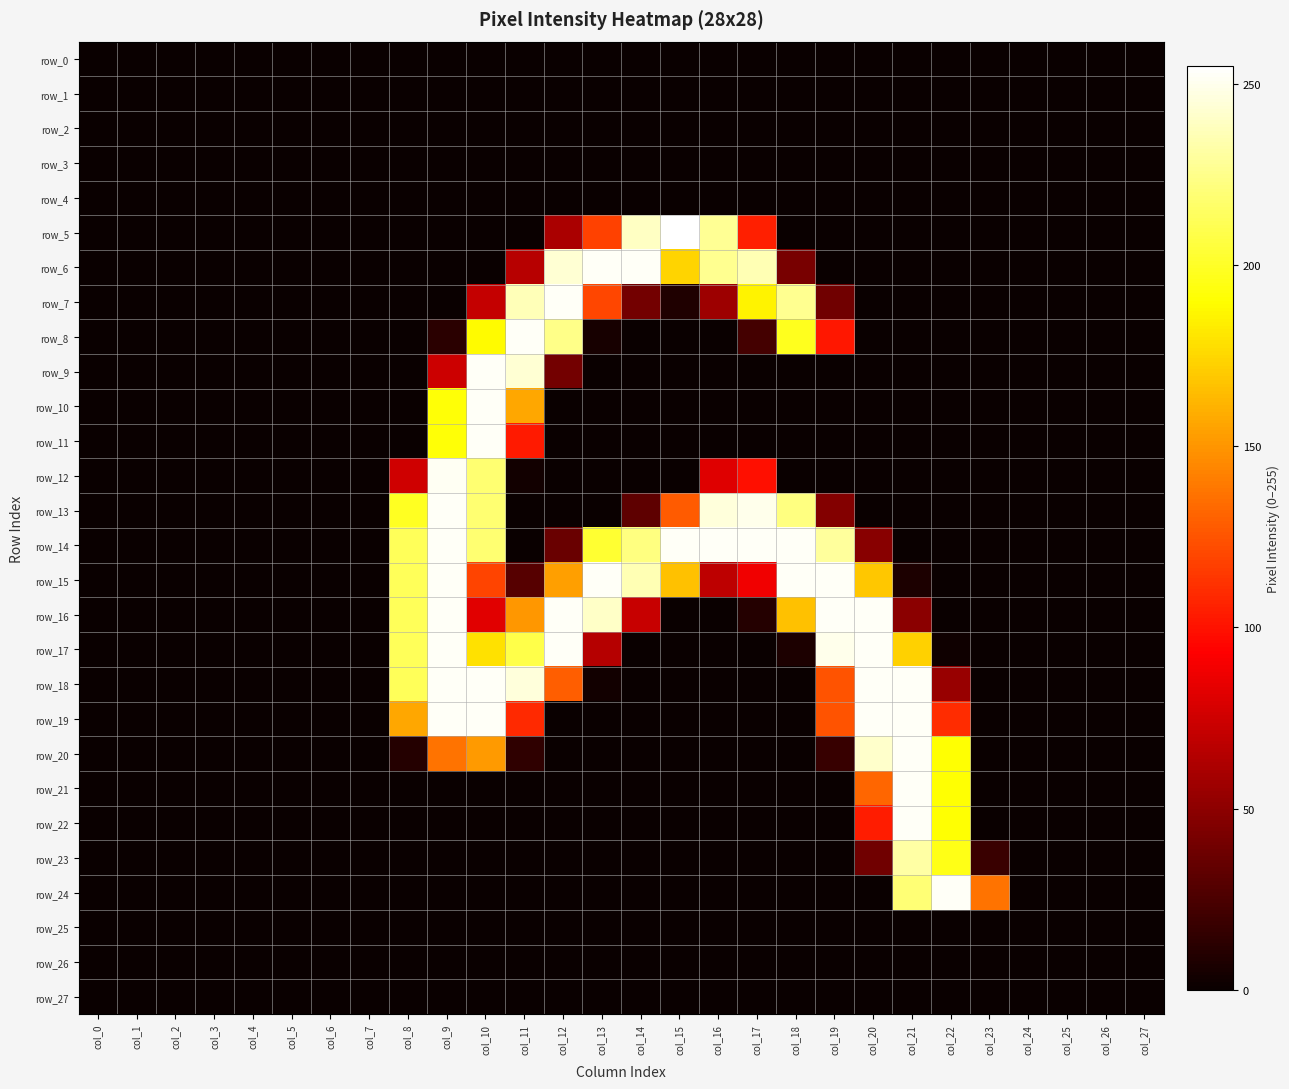

The row_22 series shows -78 at col_9. True or false?

False